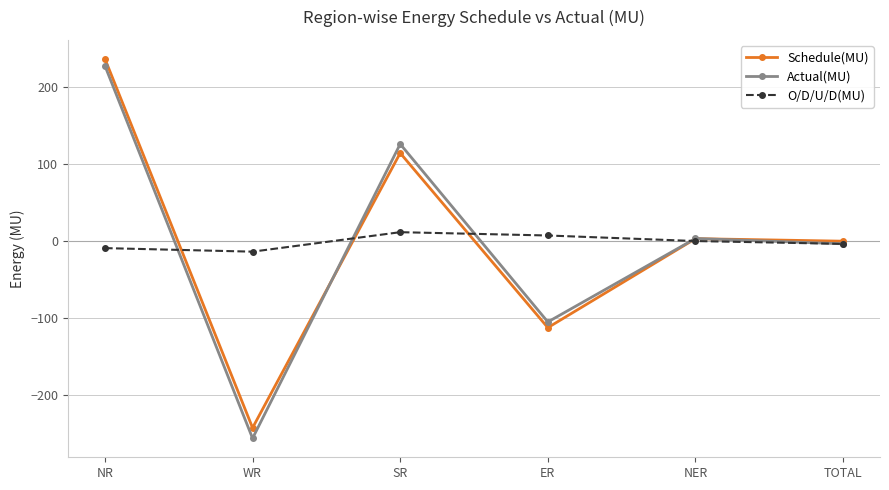

Reading left to right, extract all data points from this chart.

Schedule(MU): 236.8	-242.4	114.5	-112.3	3.3	0.0
Actual(MU): 227.8	-256.0	126.2	-104.9	3.5	-3.4
O/D/U/D(MU): -9.0	-13.6	11.7	7.4	0.2	-3.5